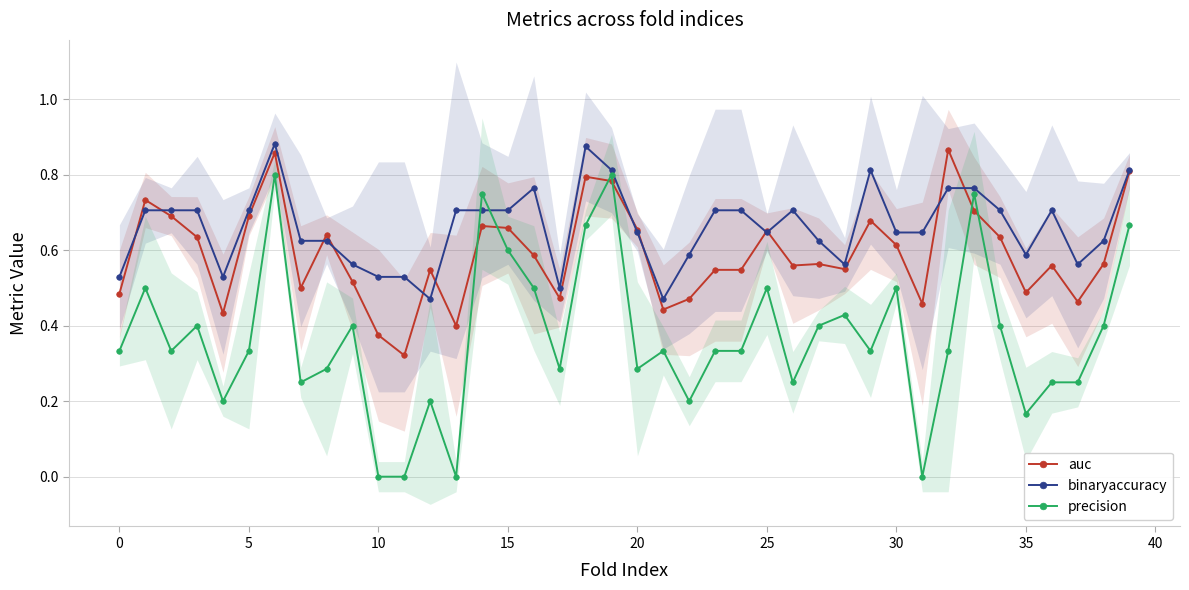

The precision series shows 0.8 at 19. True or false?

True